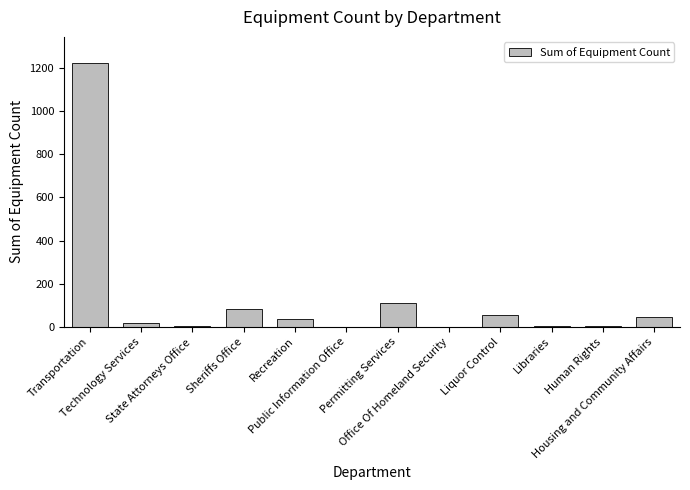

What is the sum of all values?

1582